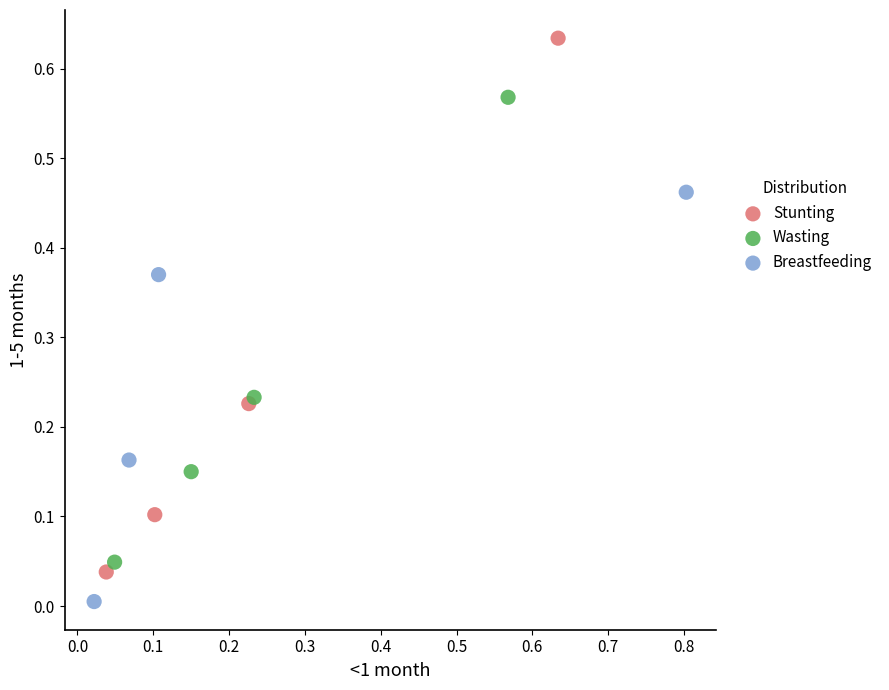

Which series has the widest spread of Y values?

Stunting